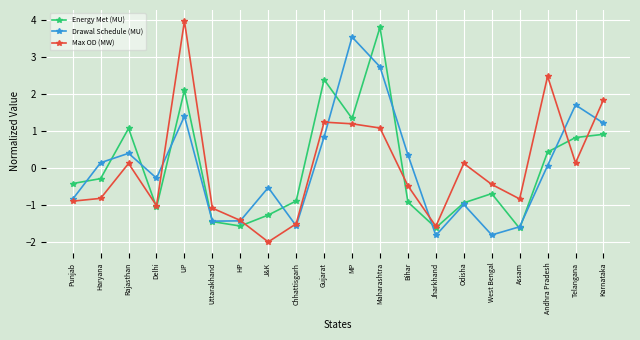

Is the value of Drawal Schedule (MU) at Karnataka greater than the value of Max OD (MW) at Delhi?

Yes